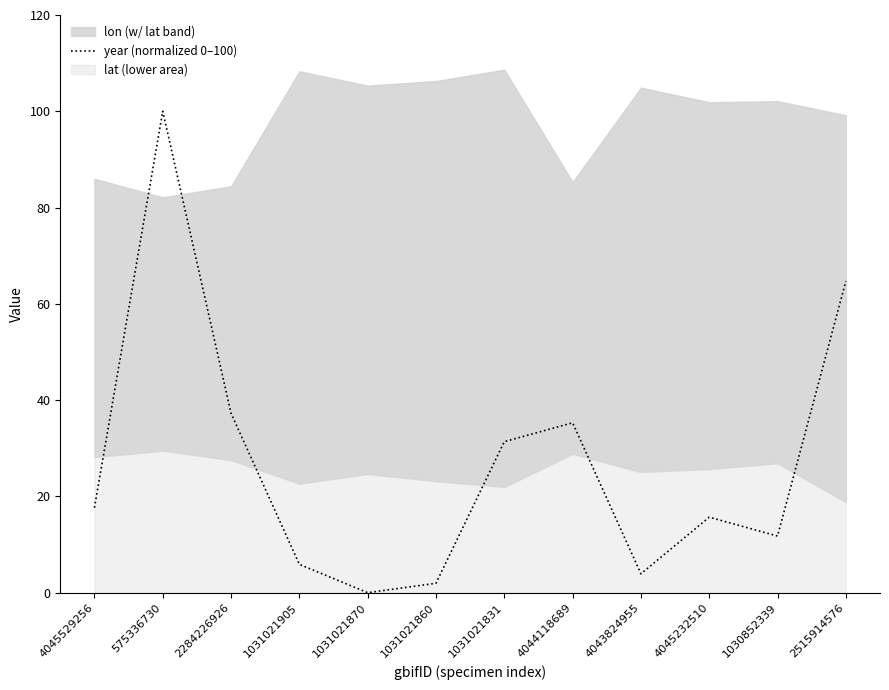

Is it true that the value at 4045232510 is 15.7?

True